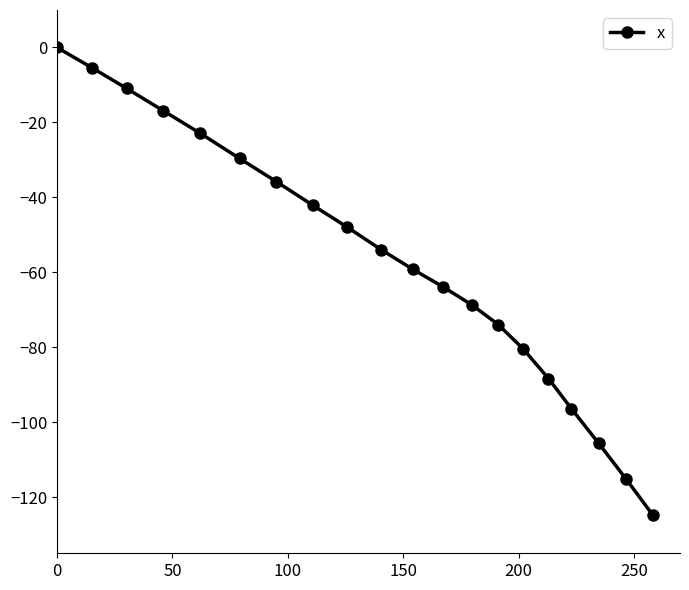

What is the minimum value shown in the chart?

-124.6